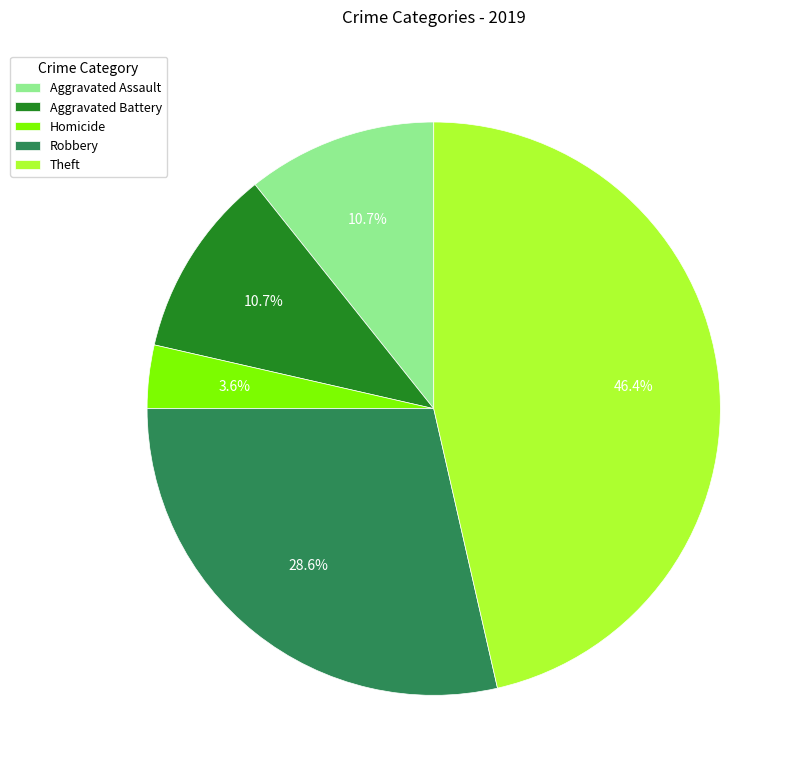

Is there a majority slice in this chart?

No